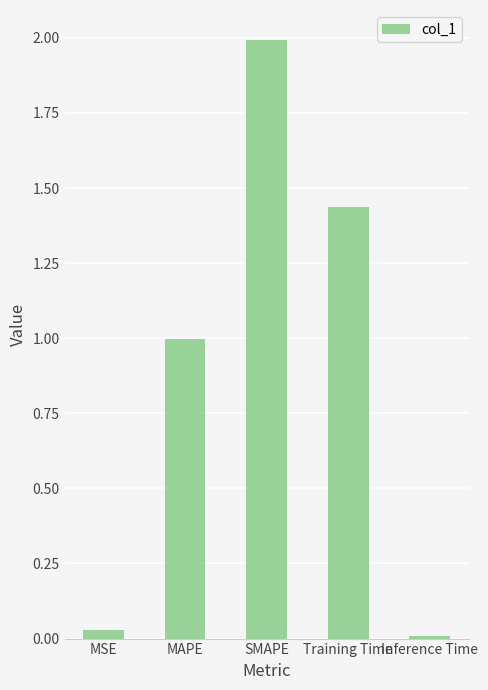

What is the change in value from SMAPE to Training Time?

-0.6